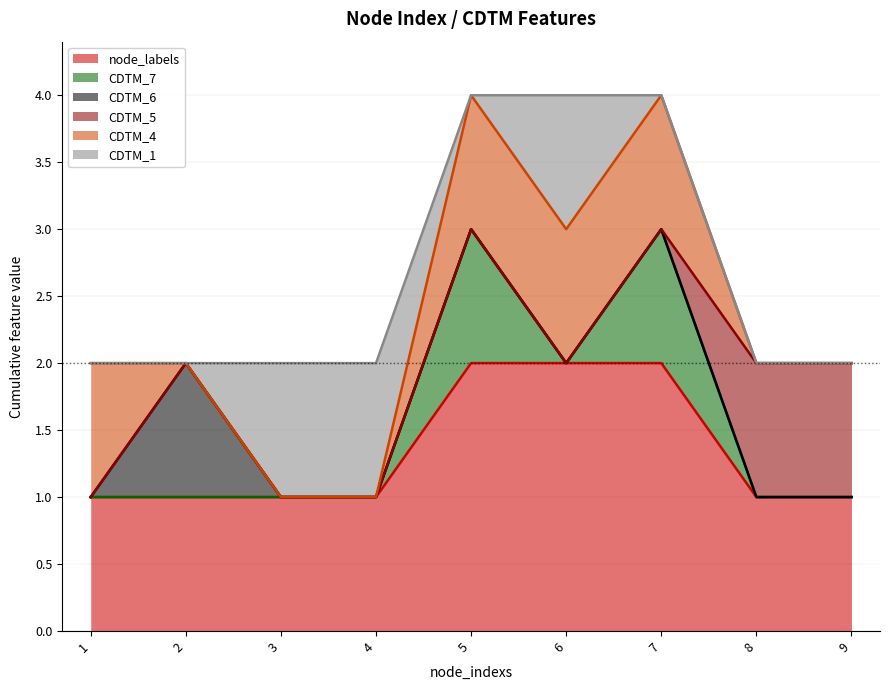

Where is CDTM_4 nearest to the value 0?

2